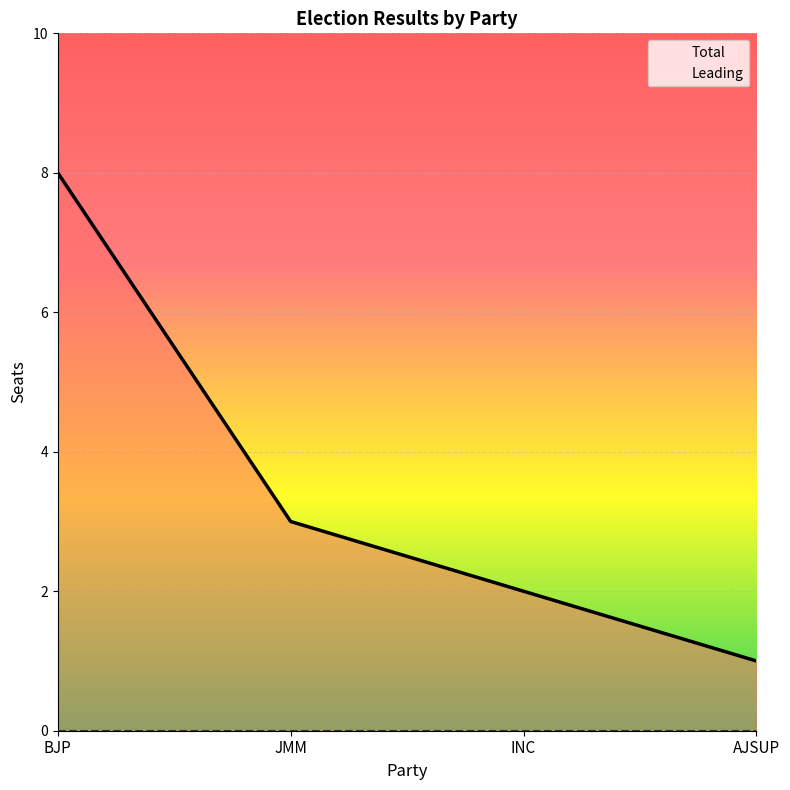

What is the change in value from BJP to INC?

-6